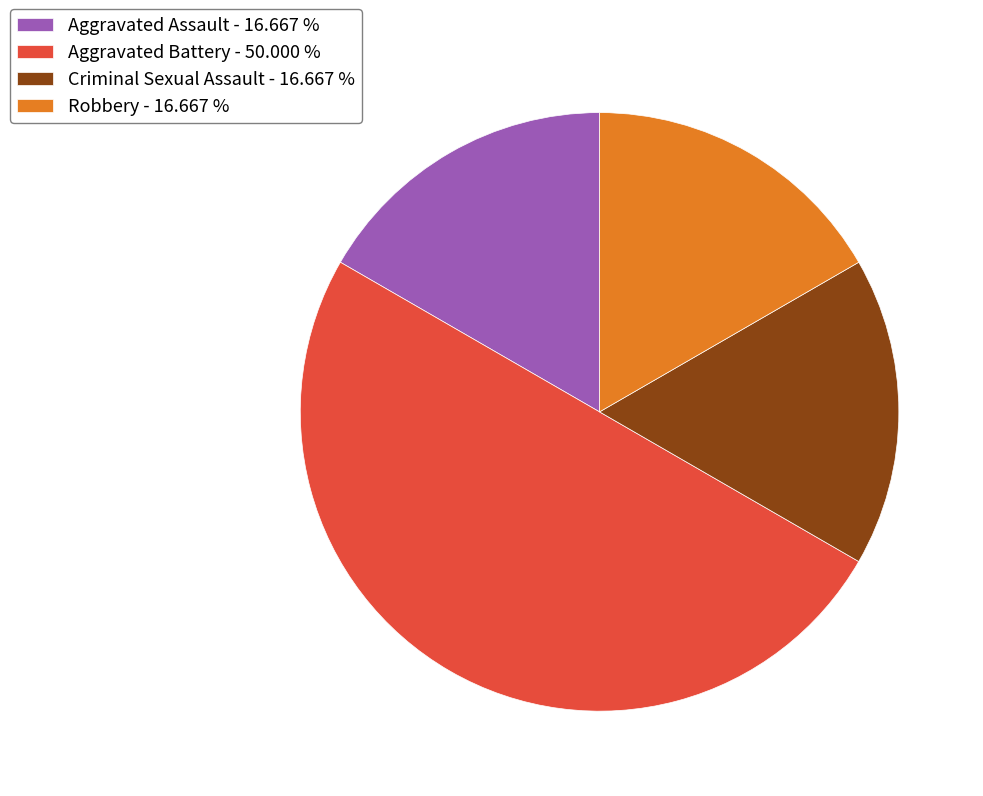

Is Robbery - 16.667 % the majority of the pie?

No